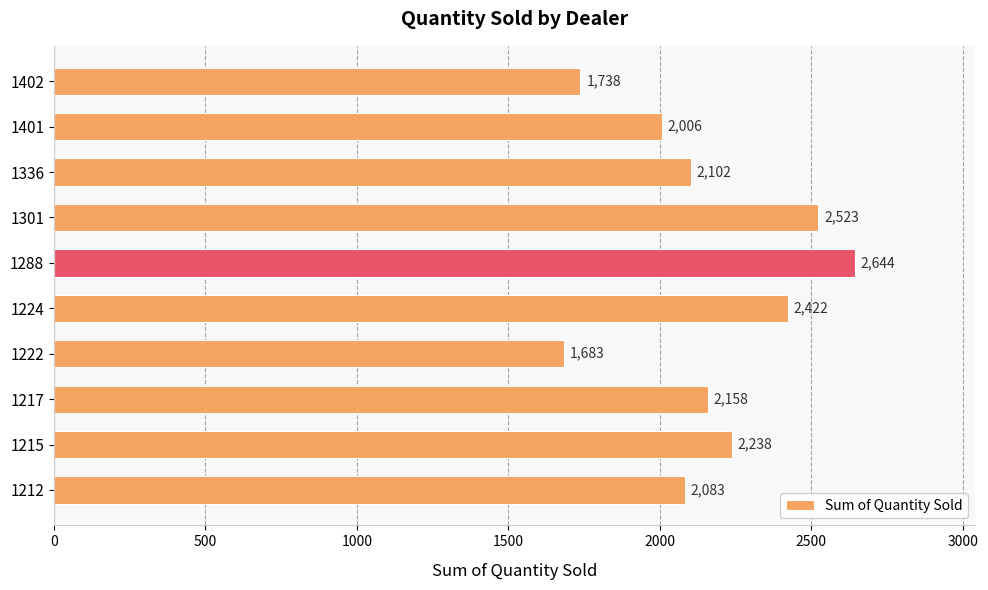

At which label is the value closest to 2163?

1217